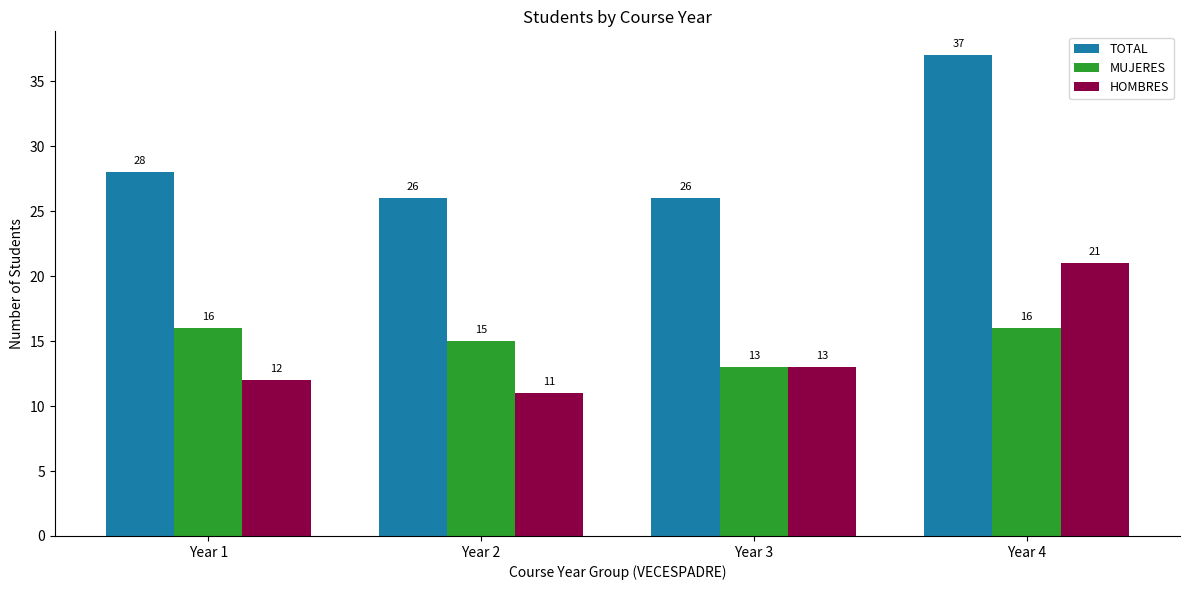

At which category is the sum across all series the highest?

Year 4